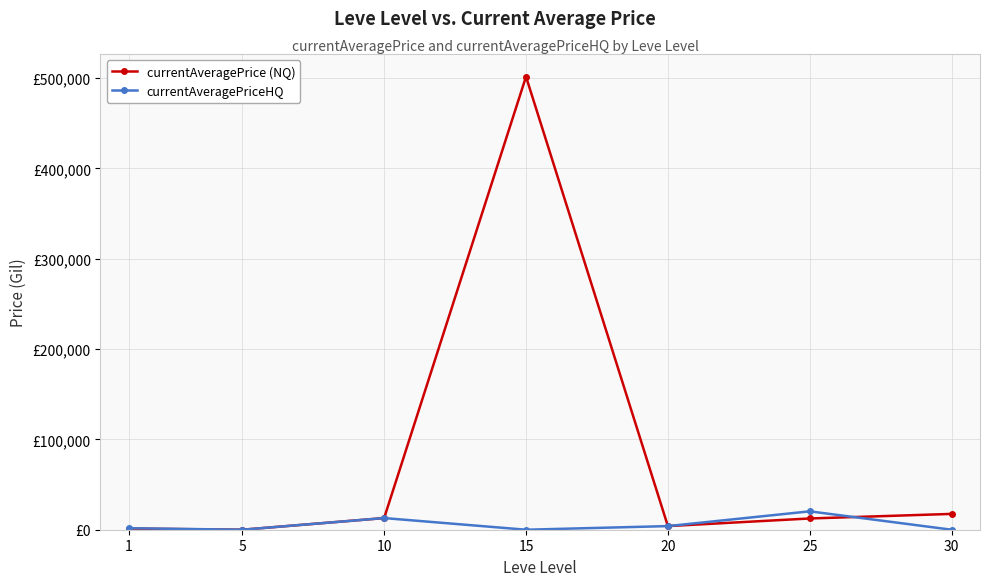

Is this an area chart (filled region under the line)?

No